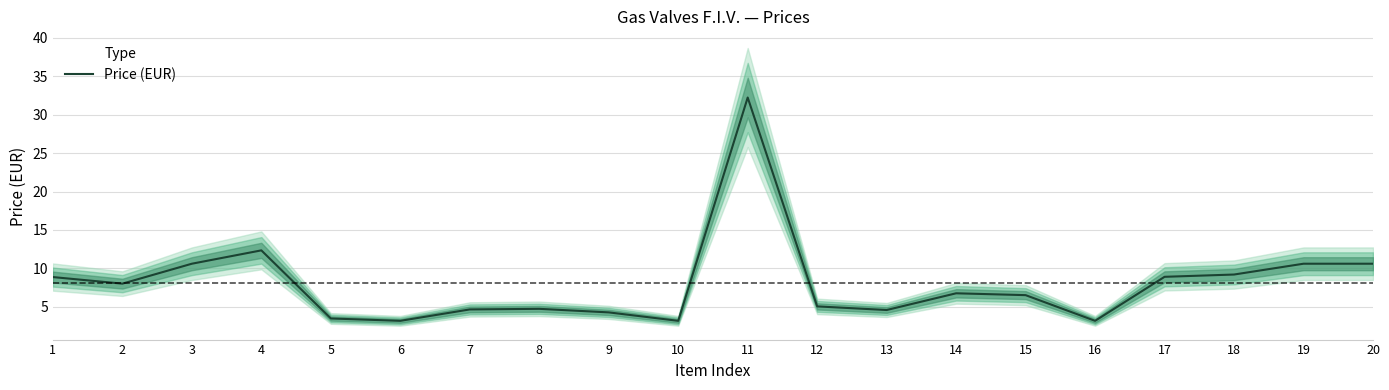

Reading right to left, what are all the values shown in this chart?

20=10.6	19=10.6	18=9.2	17=8.9	16=3.2	15=6.5	14=6.8	13=4.6	12=5.0	11=32.2	10=3.2	9=4.3	8=4.7	7=4.7	6=3.2	5=3.5	4=12.3	3=10.6	2=8.0	1=8.9